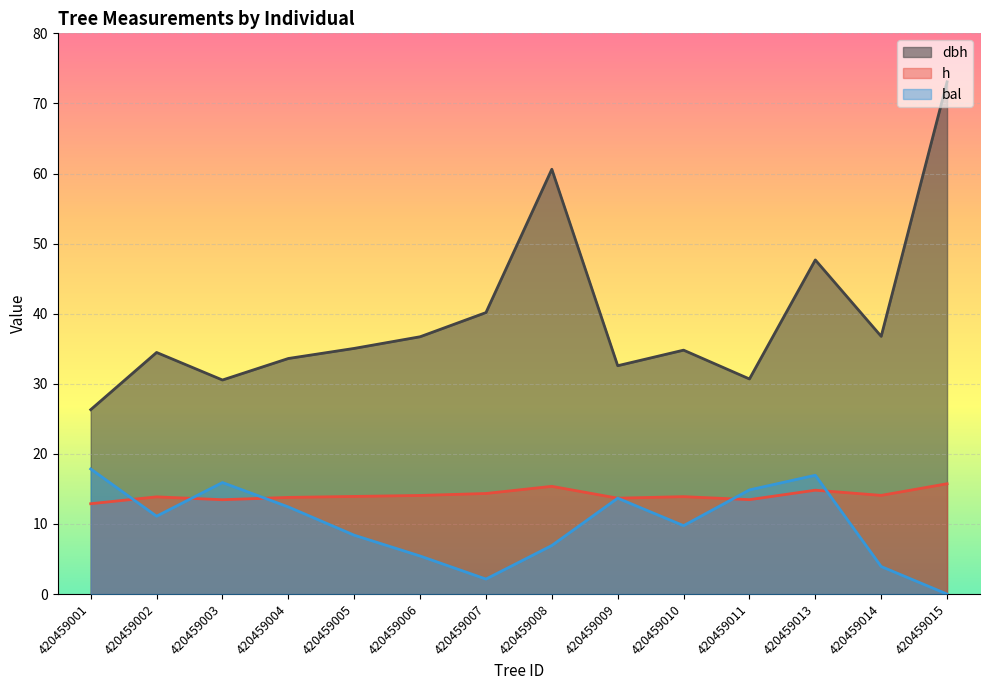

What is the spread (max minus min) of values at 420459011?

17.2